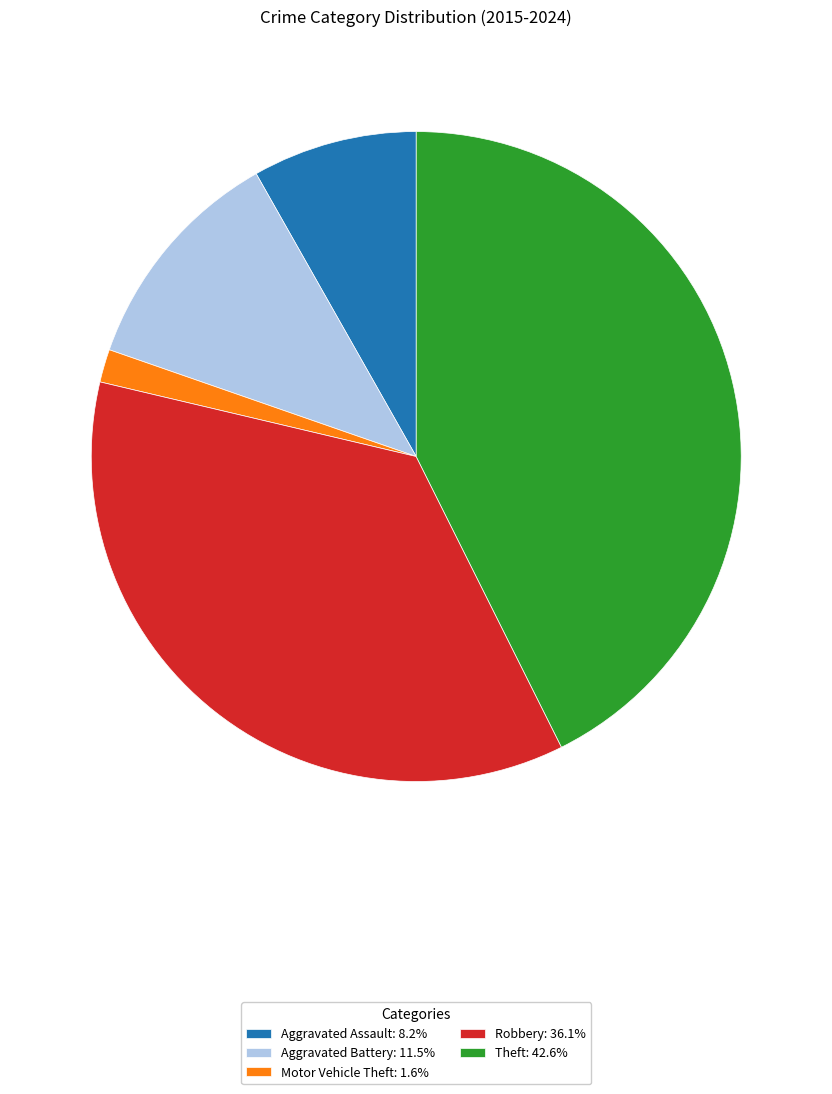

Does Aggravated Battery account for over 50% of the chart?

No